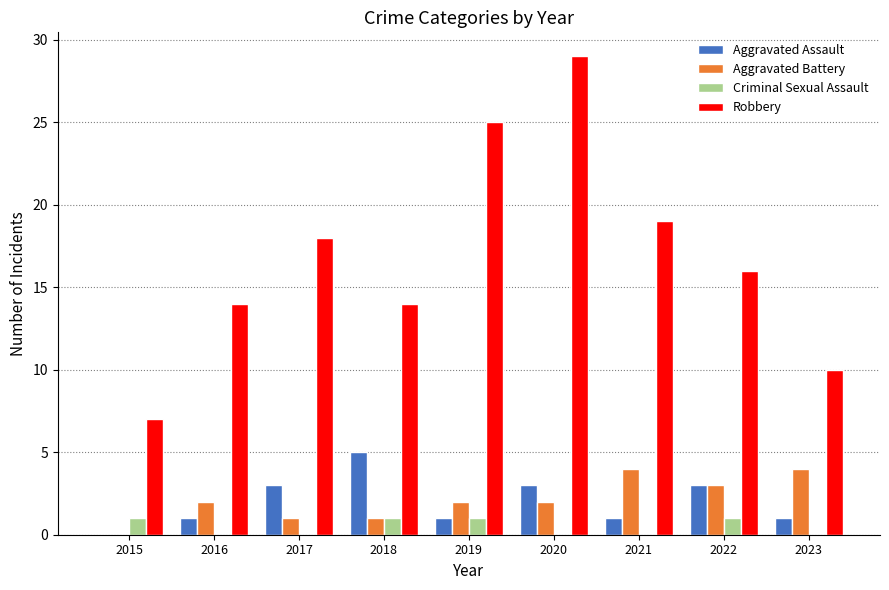

How many data points does each series have?

9